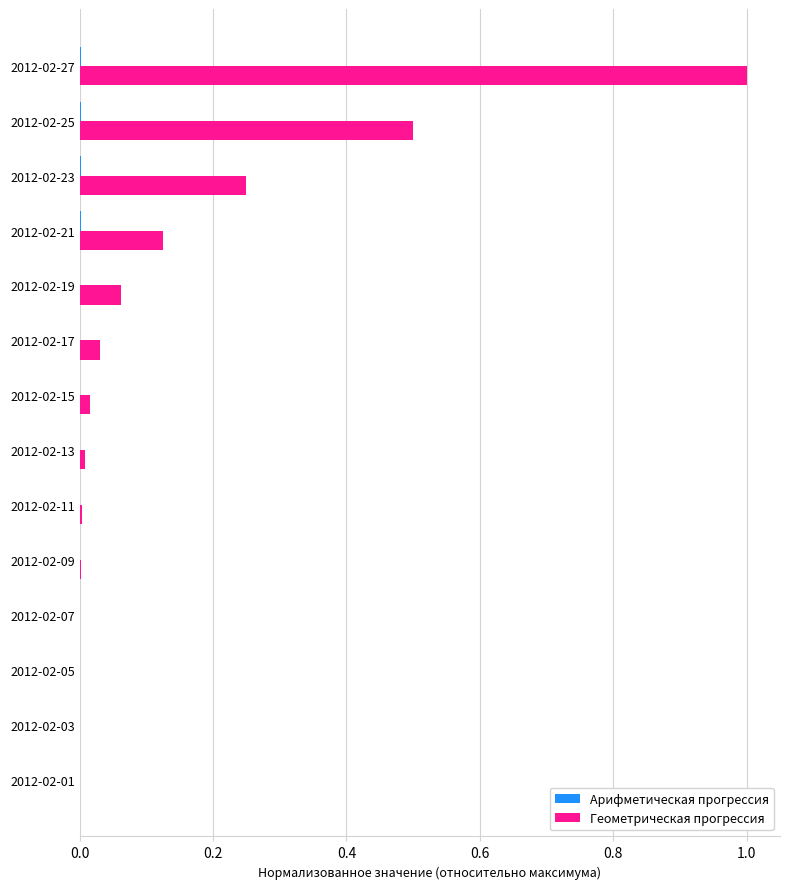

Which series changed the most between 2012-02-13 and 2012-02-23?

Геометрическая прогрессия